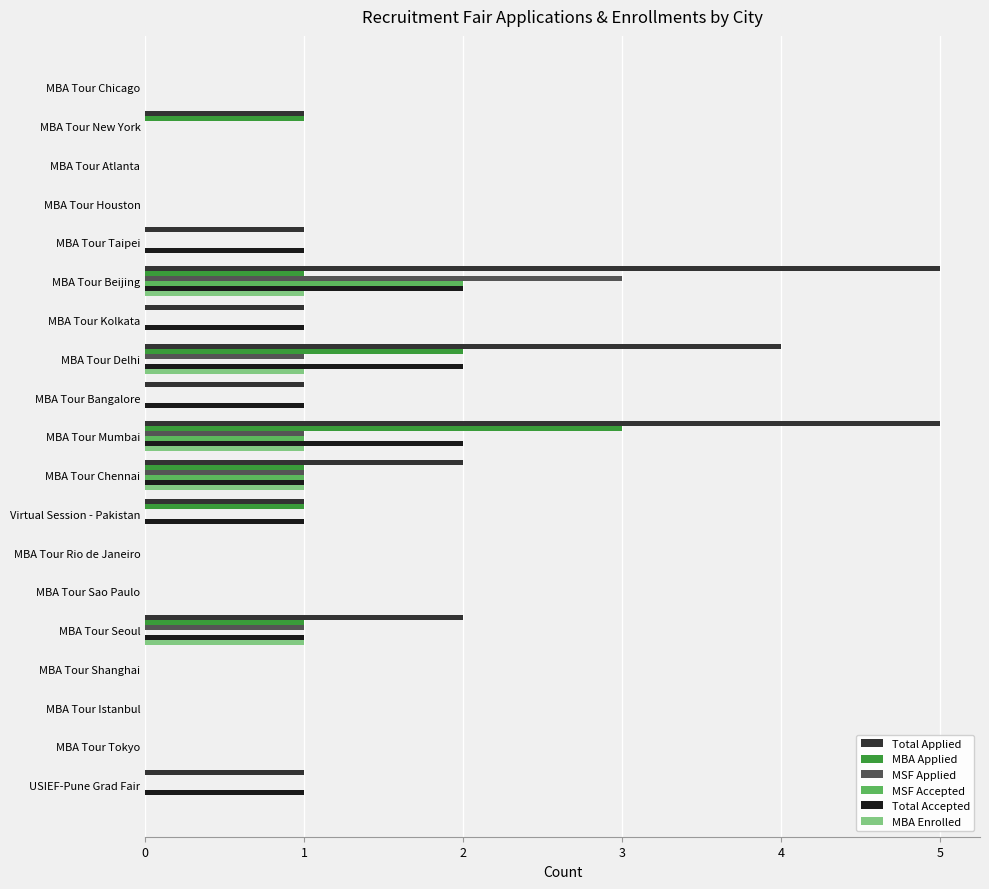

What is the sum of all MBA Applied values?

10